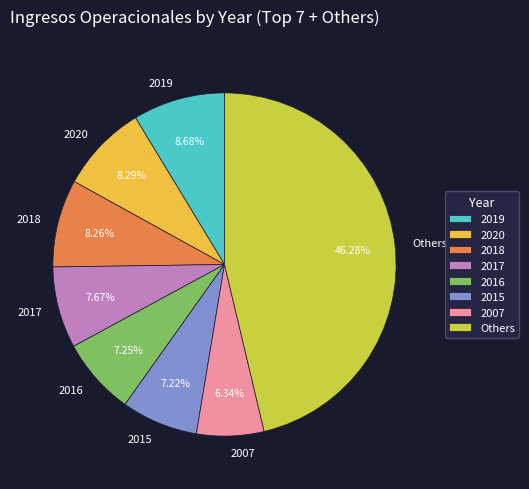

What is the smallest slice in the pie chart?

2007